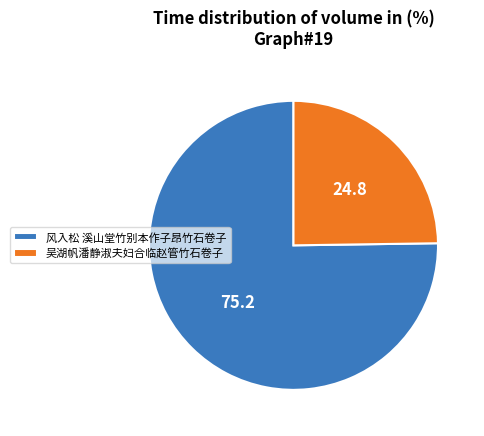

The 风入松 溪山堂竹别本作子昂竹石卷子 slice represents 90% of the pie. True or false?

False